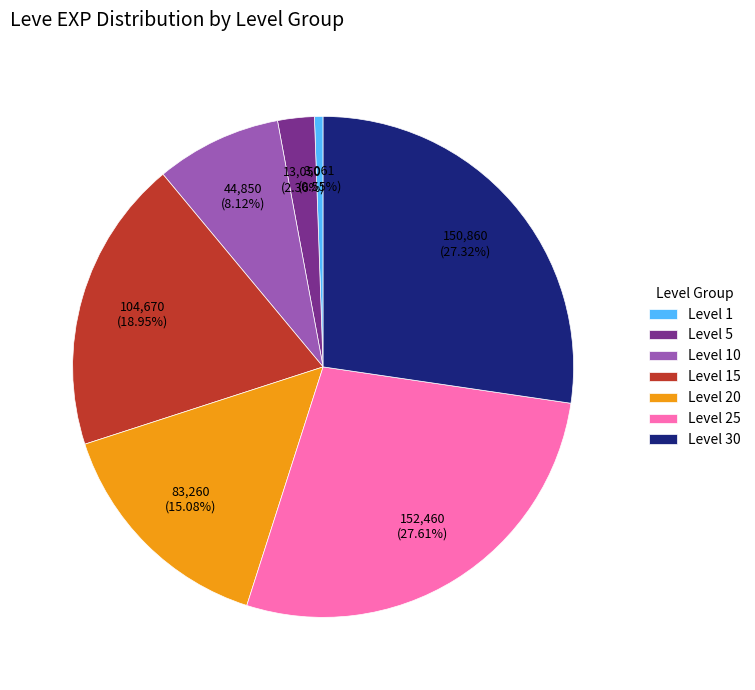

Which has a higher value, Level 15 or Level 1?

Level 15